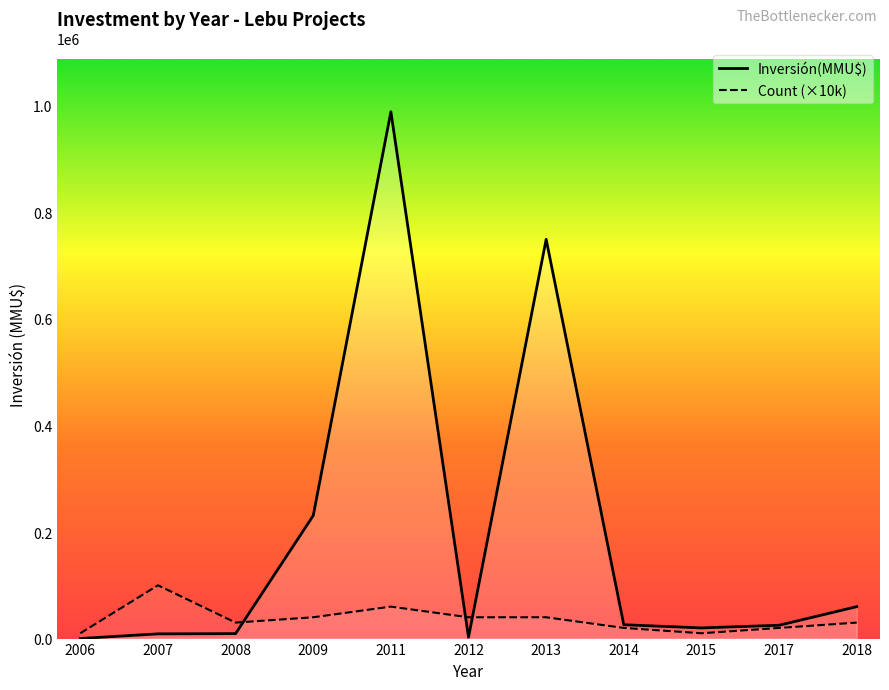

List the series in order of their overall mean, highest first.

Inversión(MMU$), Count (×10k)